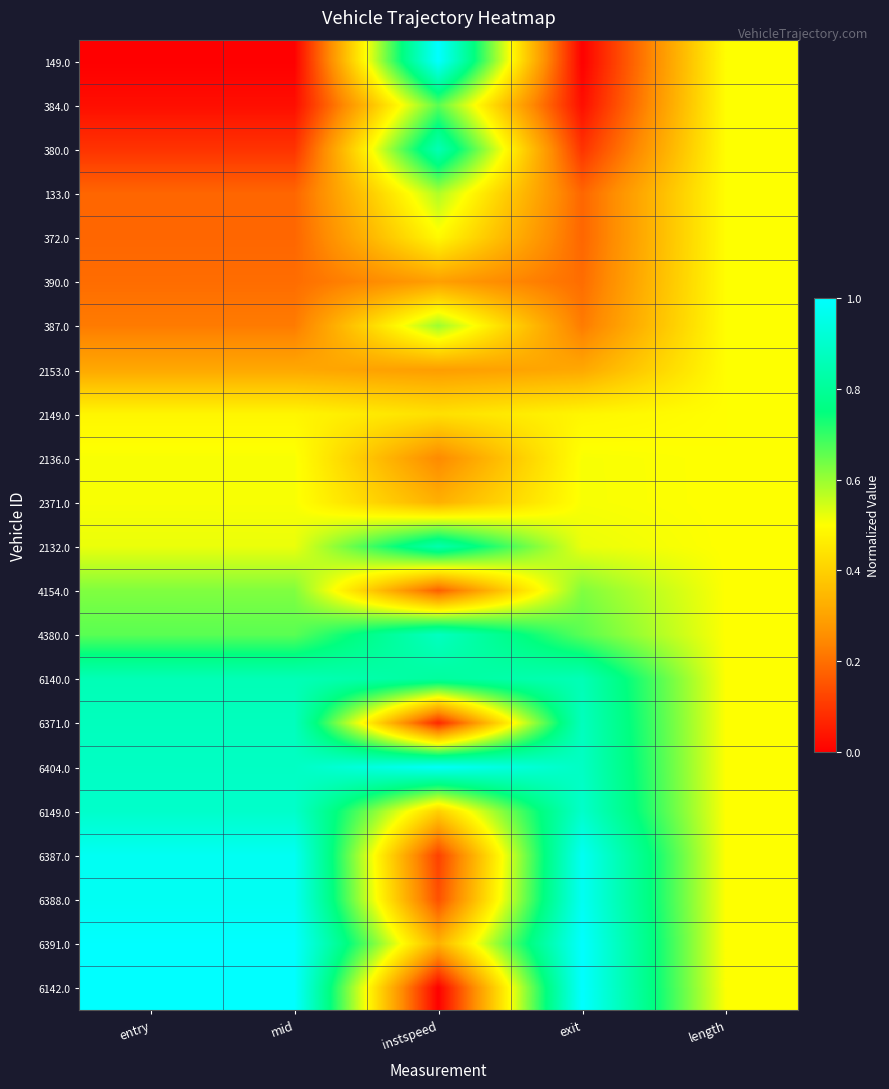

At how many categories does at least one series exceed 0?

5